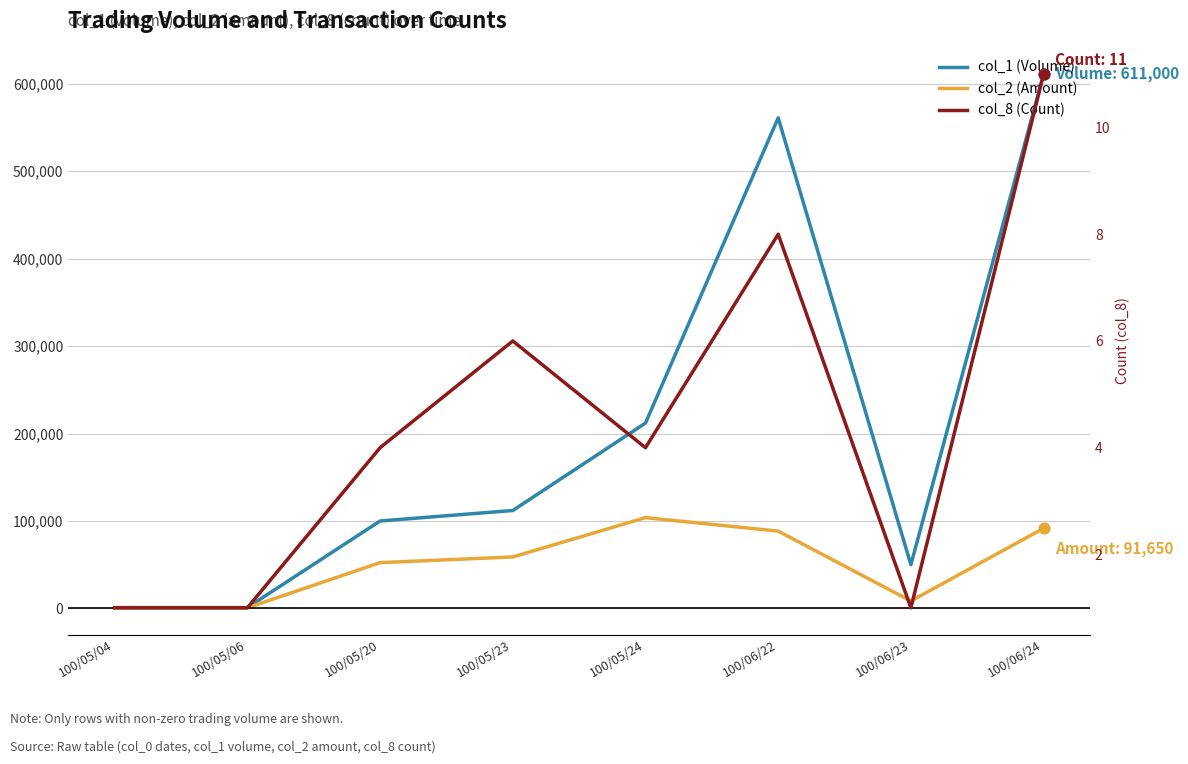

At how many categories does at least one series exceed 174714?

3